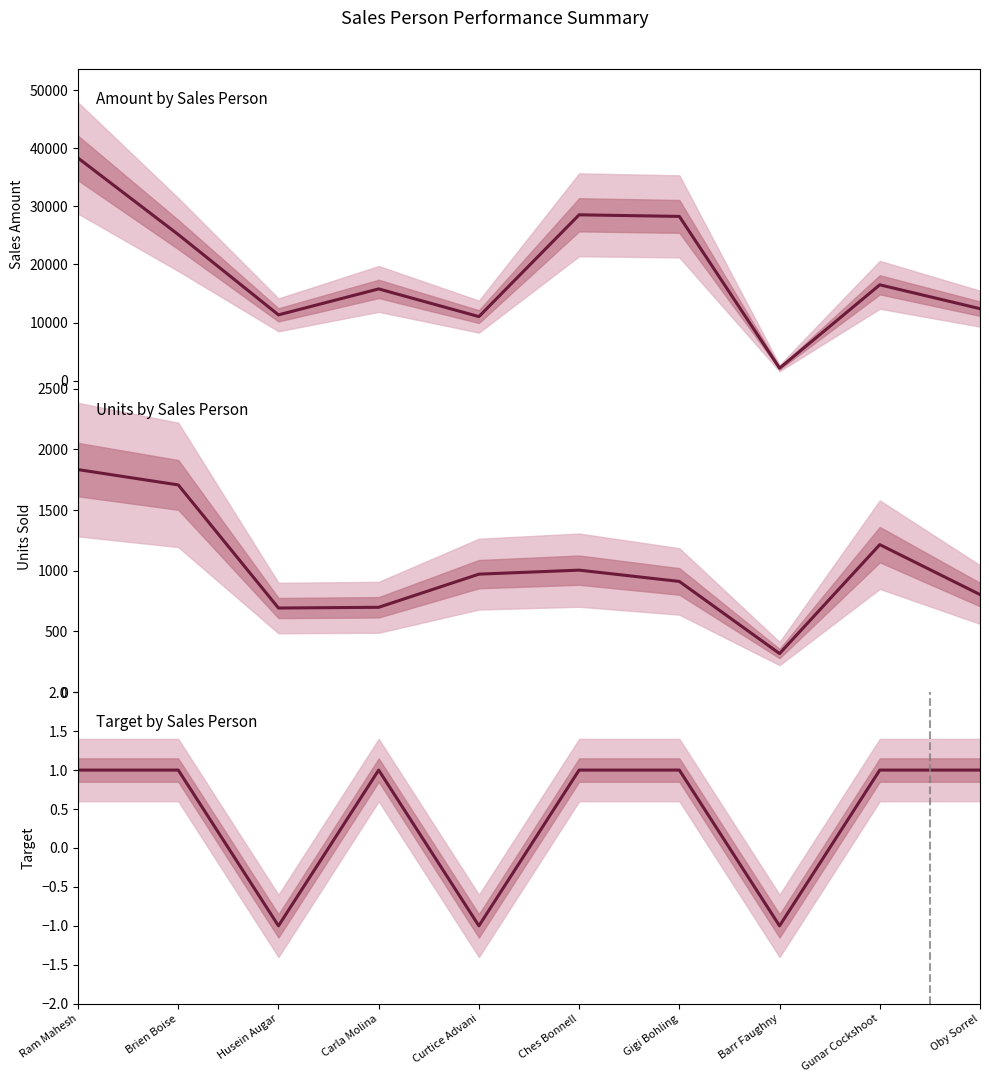

What is the spread (max minus min) of values at Gigi Bohling?

28272